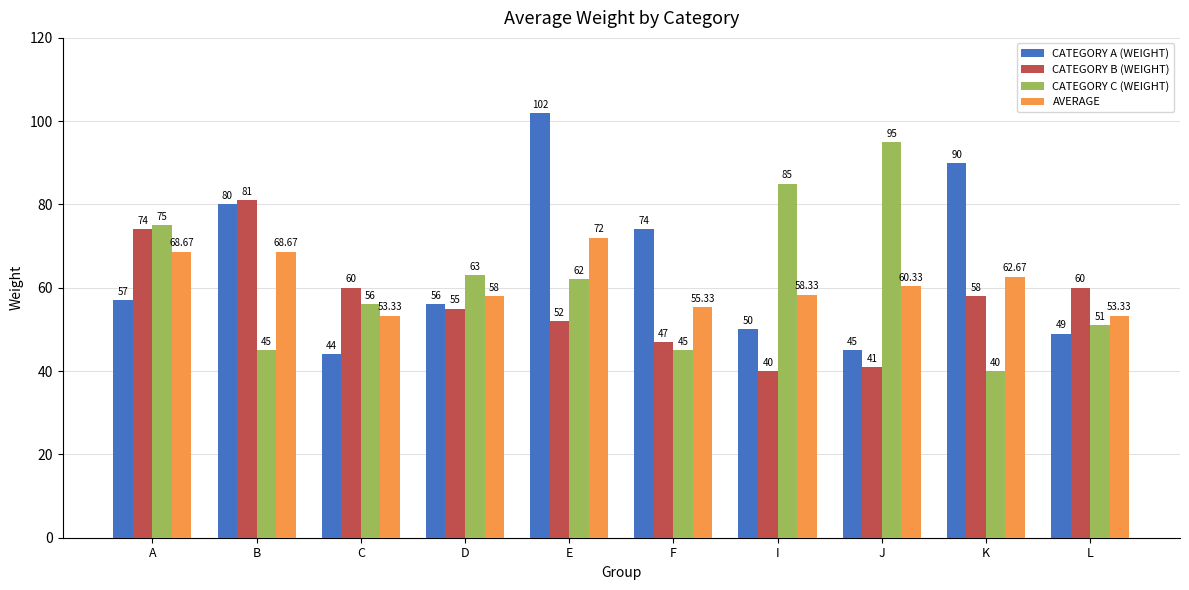

What is the difference between the highest and lowest values at D?

8.0